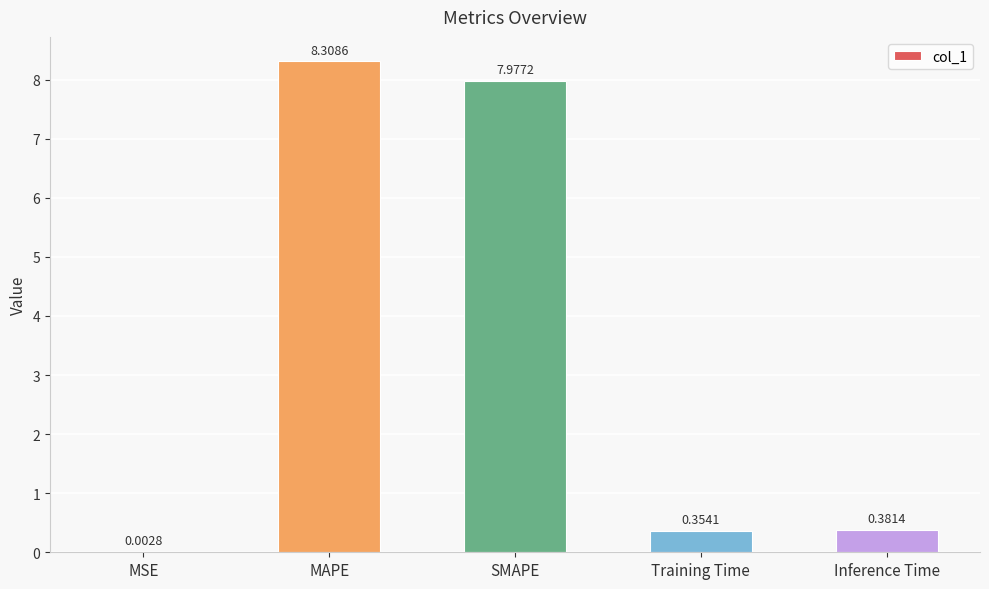

At which label is the value closest to 4?

Inference Time